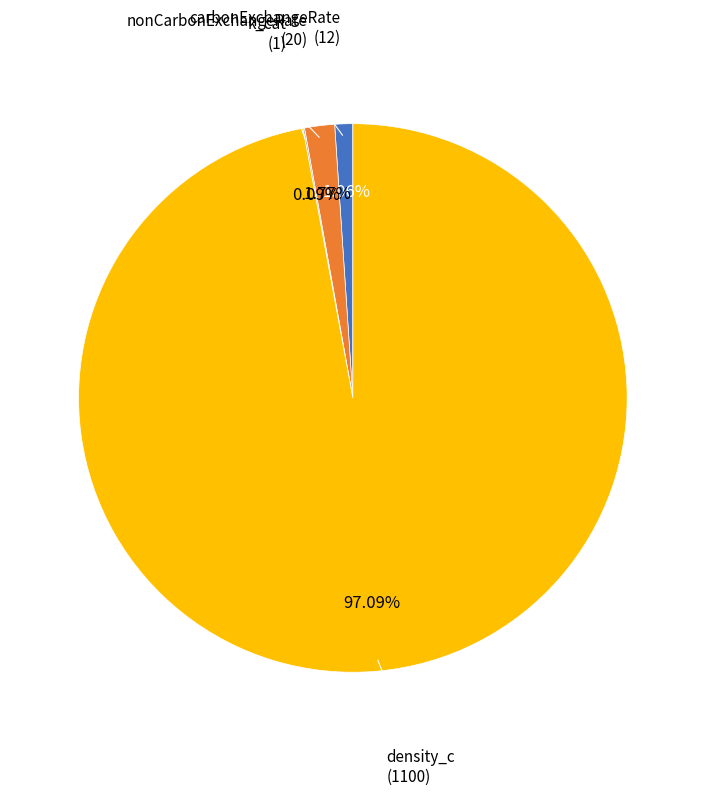

What is the majority slice?

density_c